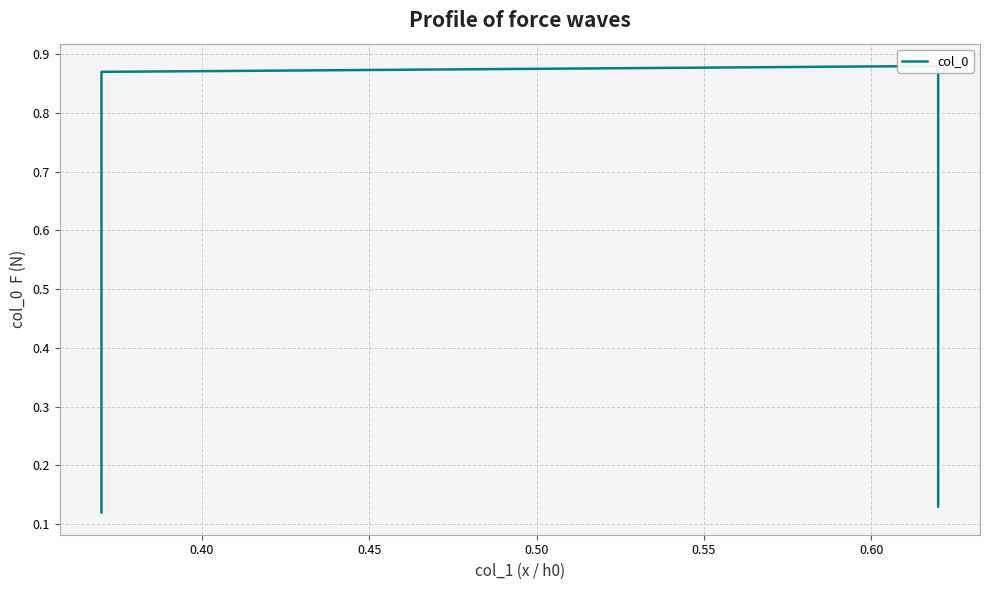

True or false: the data has more than 2 interior local peaks.

False